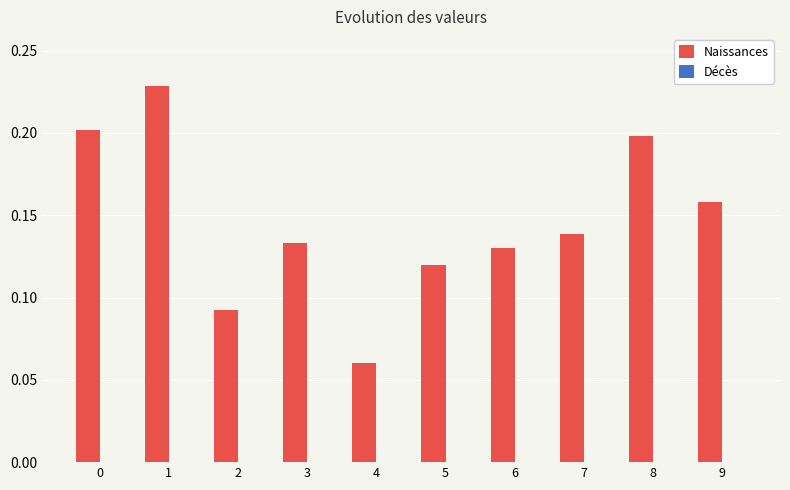

Where is the data nearest to the value 0?

4